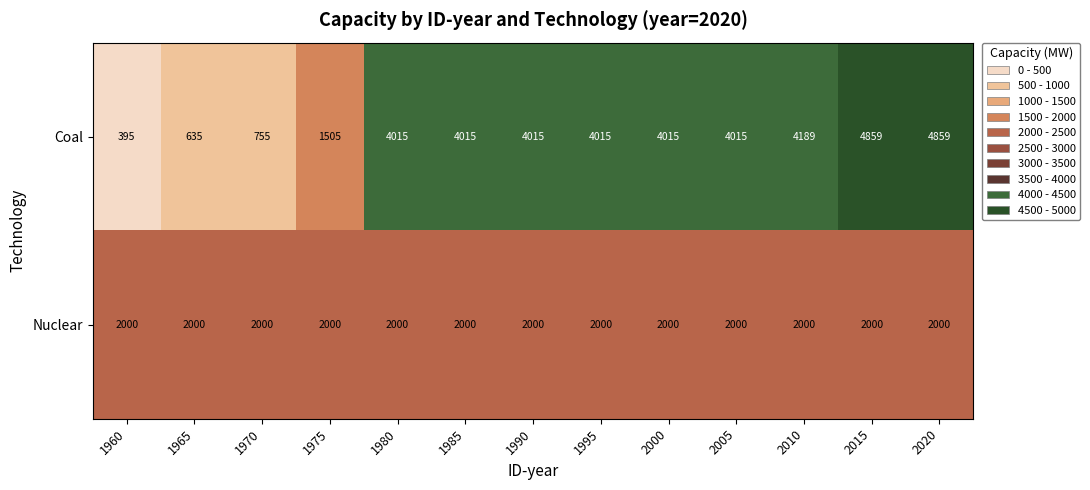

List the series in order of their peak value, highest first.

Coal, Nuclear